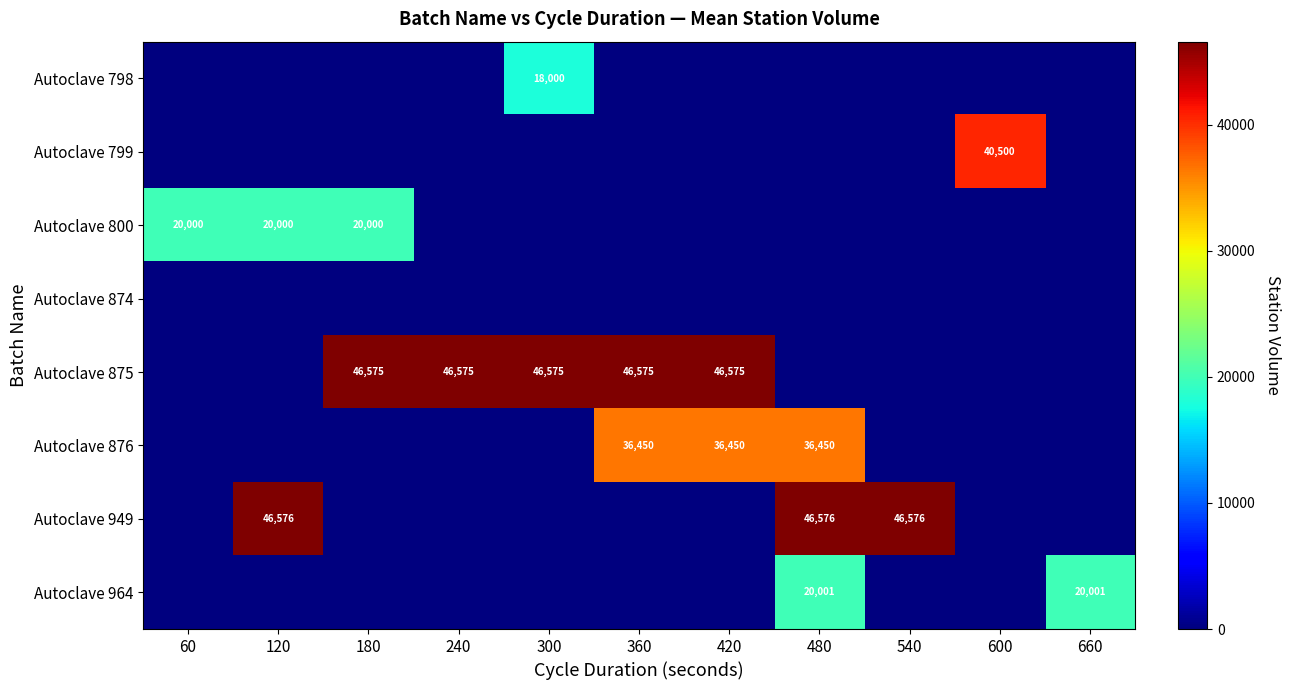

Which category has the lowest value across all series?

60